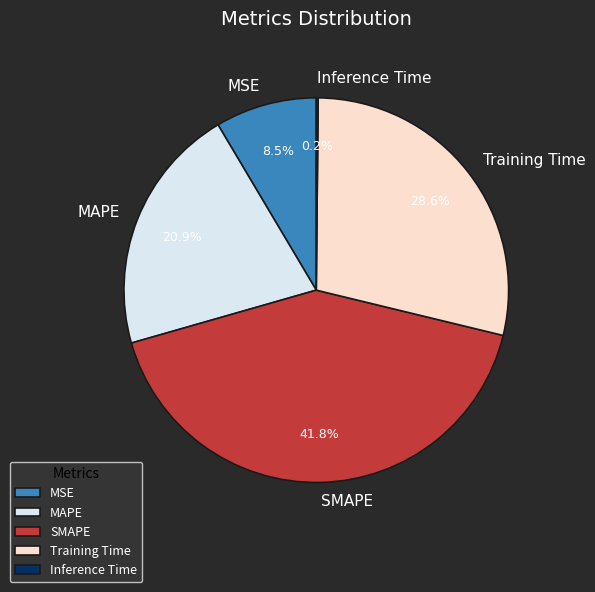

What portion of the pie excludes SMAPE?

58.2%